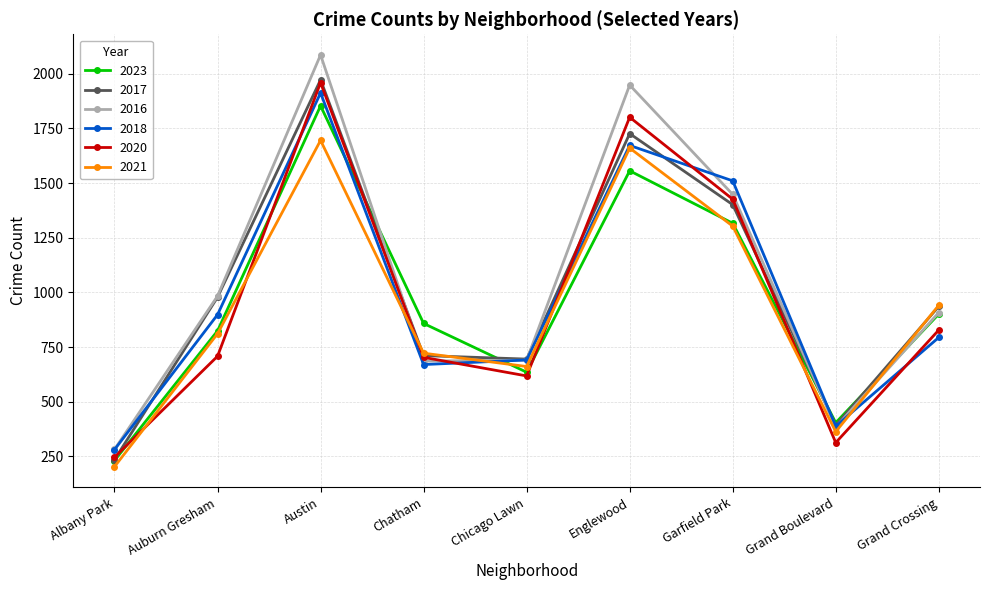

The 2020 series shows 1995 at Garfield Park. True or false?

False